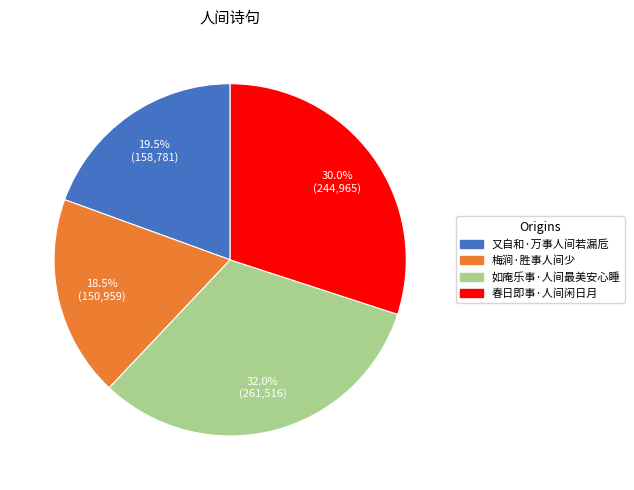

Which has a higher value, 春日即事·人间闲日月 or 又自和·万事人间若漏卮?

春日即事·人间闲日月